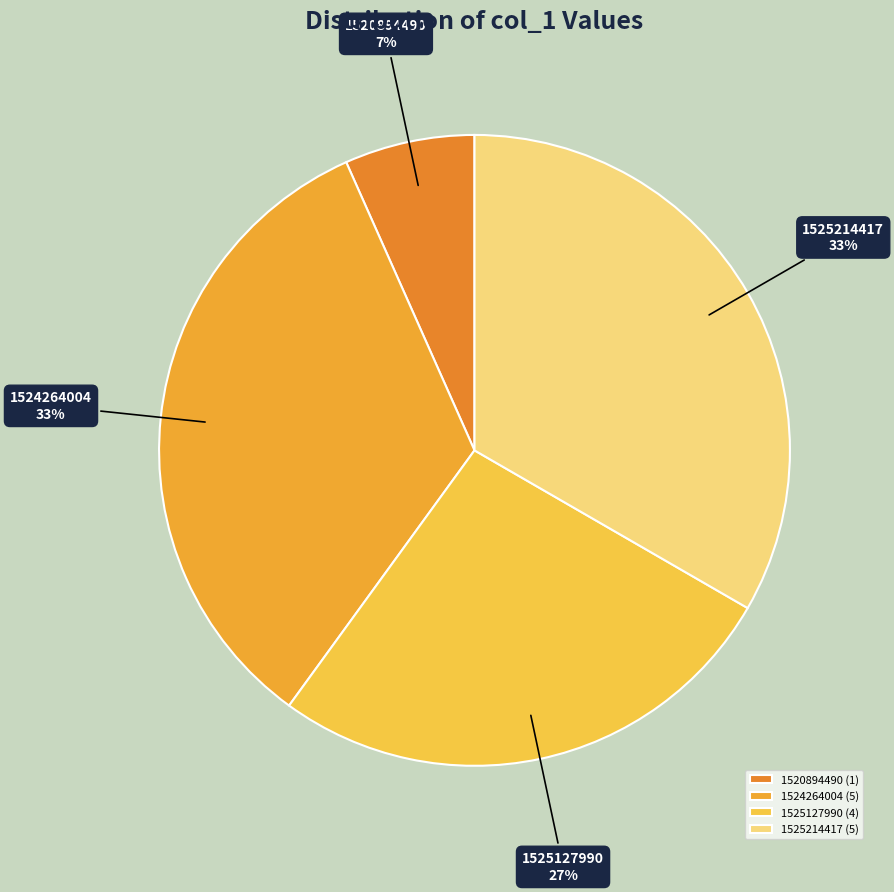

True or false: 1525127990 accounts for 41% of the total.

False